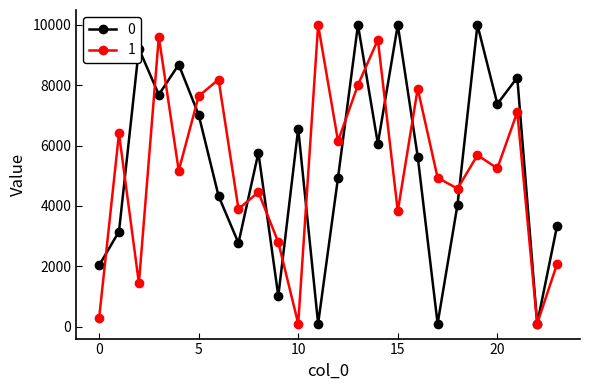

What is the maximum value for 0?

10000.0